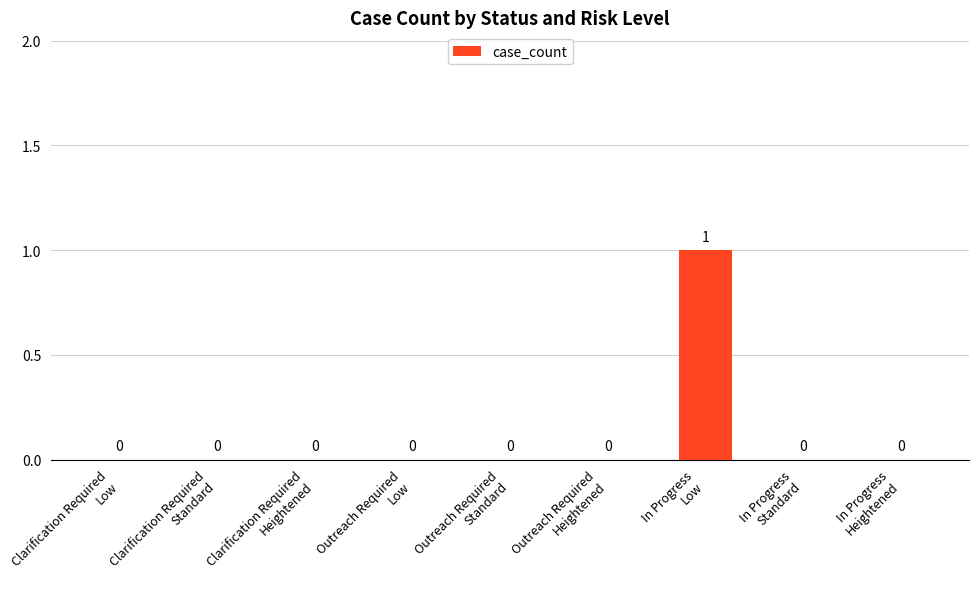

How many series are shown in this chart?

1